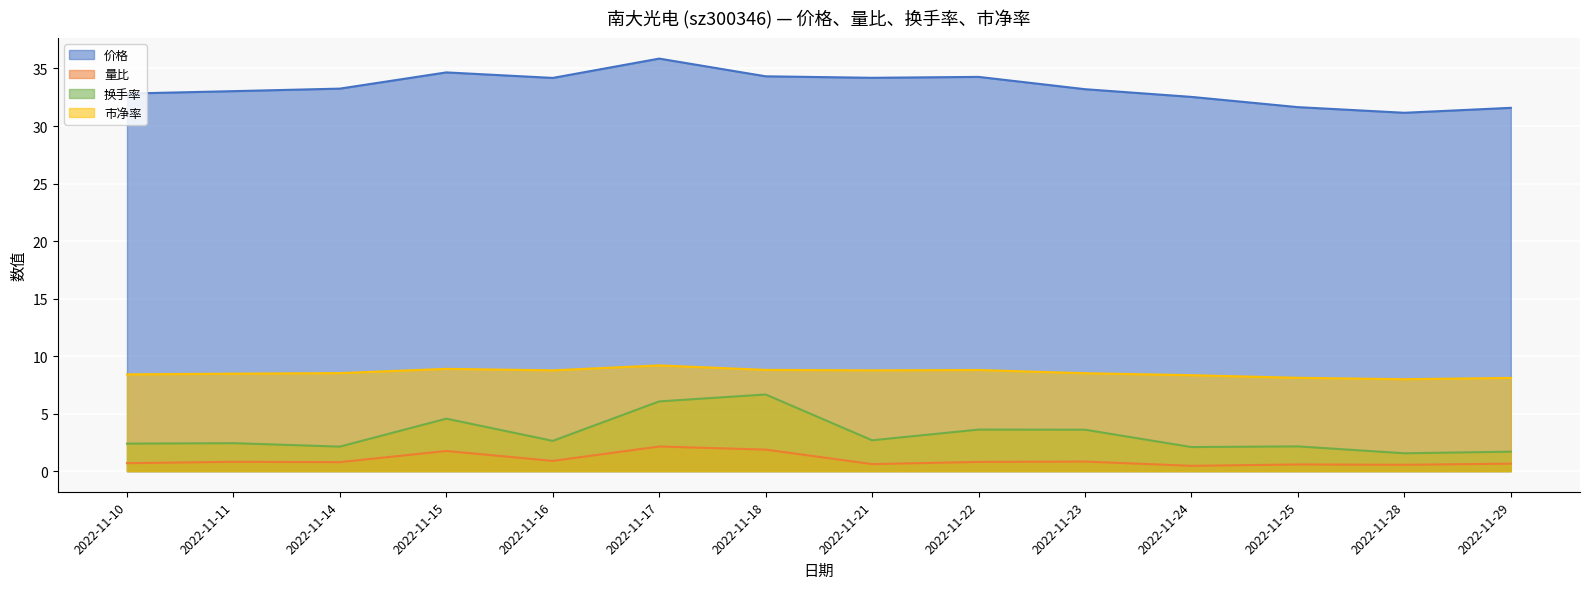

What are all the series names shown in the legend?

价格, 量比, 换手率, 市净率